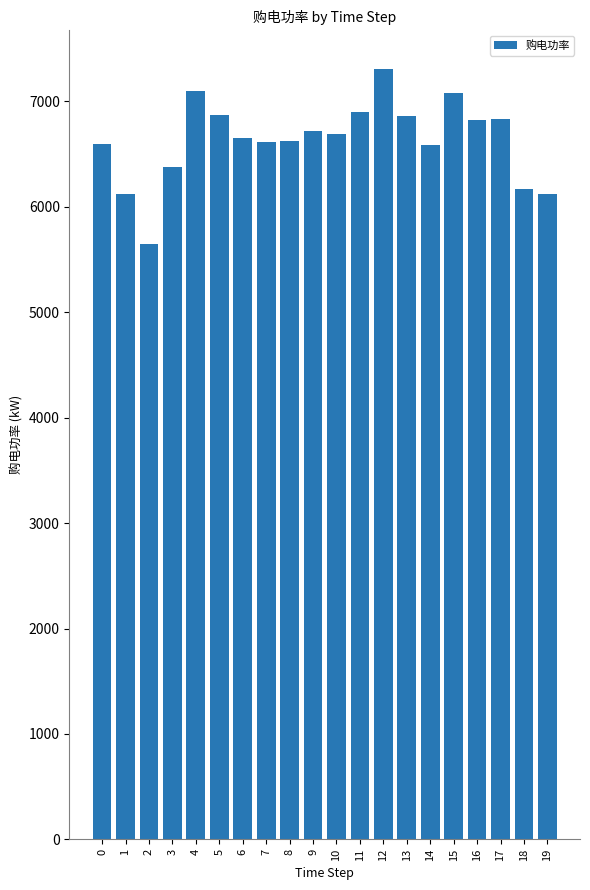

What value does the data have at 17?

6836.6